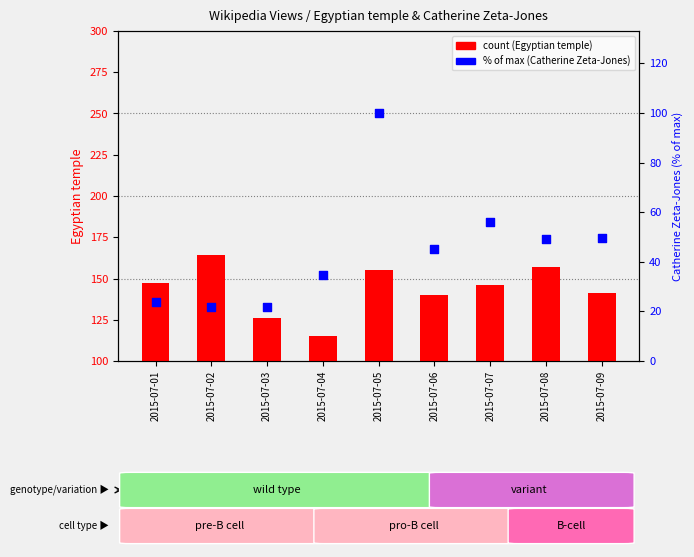

At which category is the sum across all series the highest?

2015-07-05